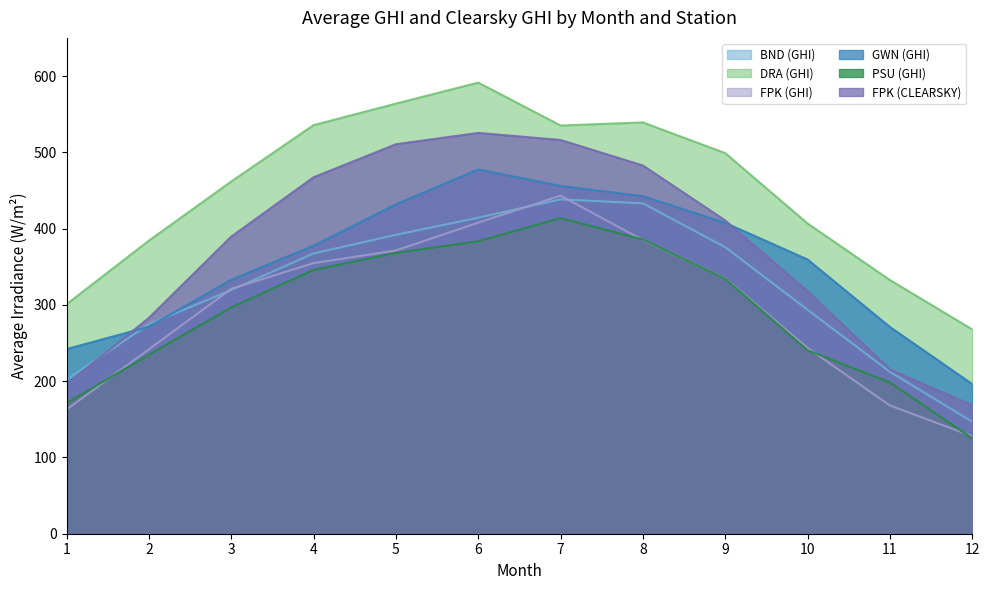

How many data points does each series have?

12